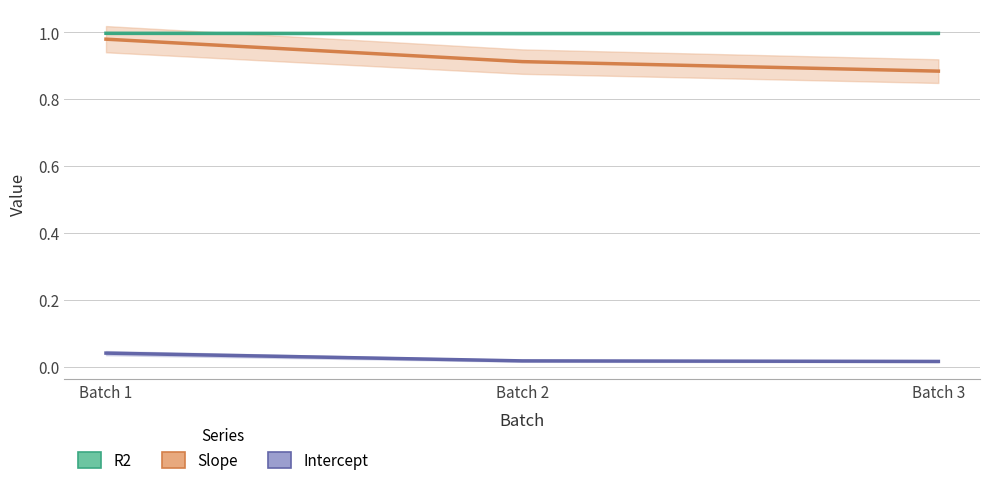

What is the total value across all series at Batch 2?

1.9